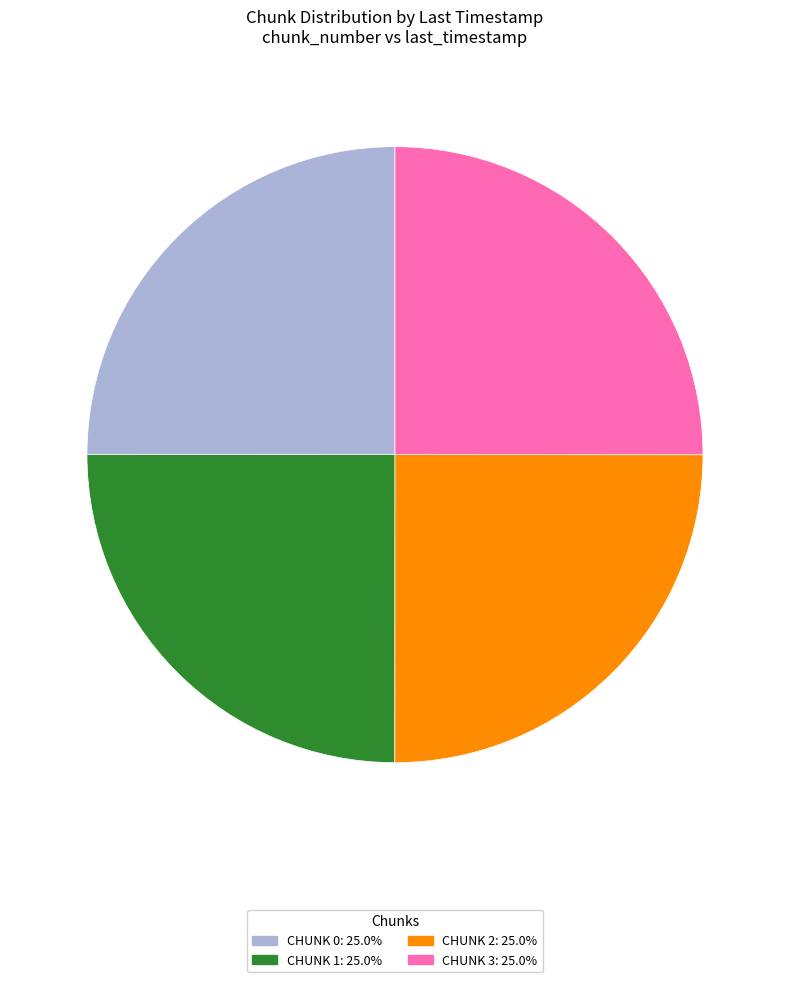

Is there any slice that represents more than half of the pie?

No